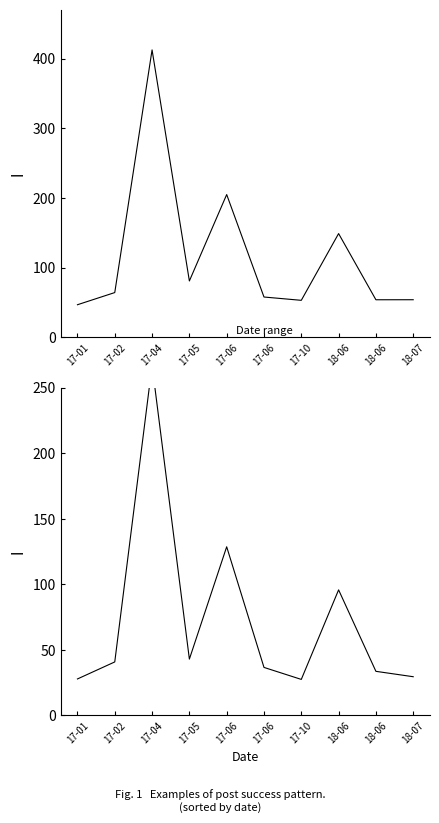

True or false: Success Count has more than 2 interior local peaks.

True